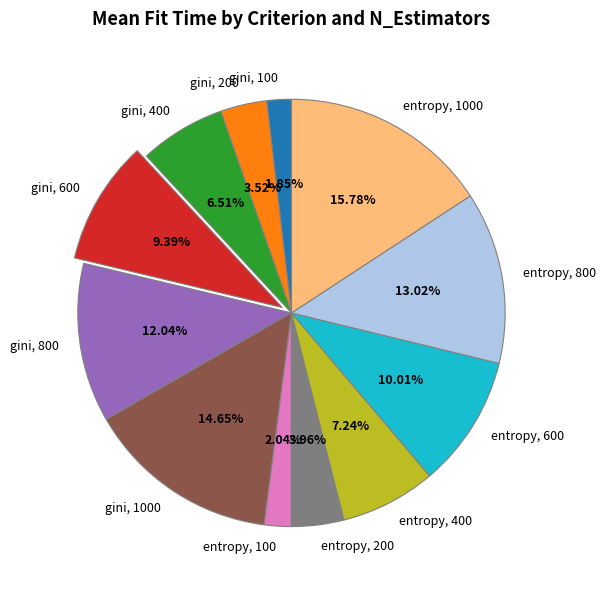

Is there any slice that represents more than half of the pie?

No